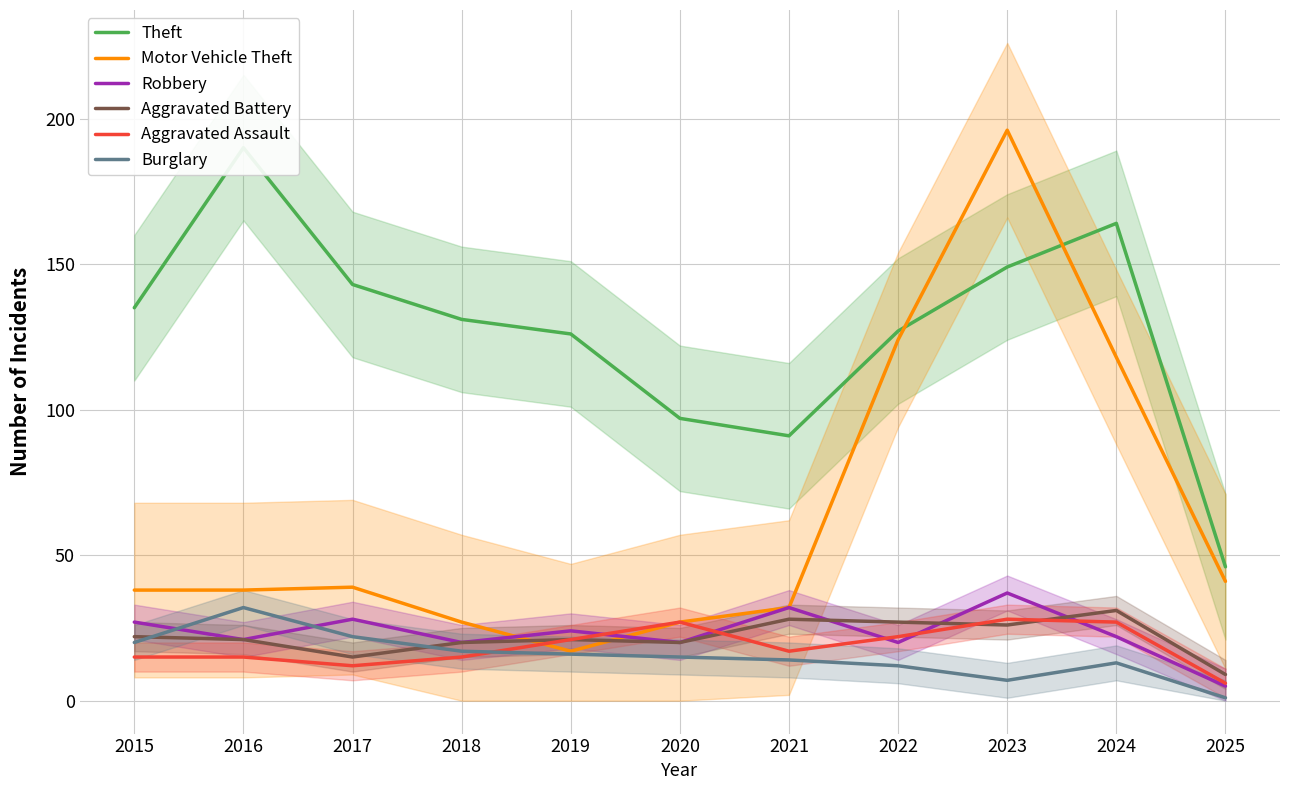

Reading right to left, transcribe all the data shown in this chart.

Theft: 46	164	149	127	91	97	126	131	143	190	135
Motor Vehicle Theft: 41	118	196	124	32	27	17	27	39	38	38
Robbery: 5	22	37	20	32	20	24	20	28	21	27
Aggravated Battery: 9	31	26	27	28	20	21	20	15	21	22
Aggravated Assault: 6	27	28	22	17	27	21	15	12	15	15
Burglary: 1	13	7	12	14	15	16	17	22	32	20